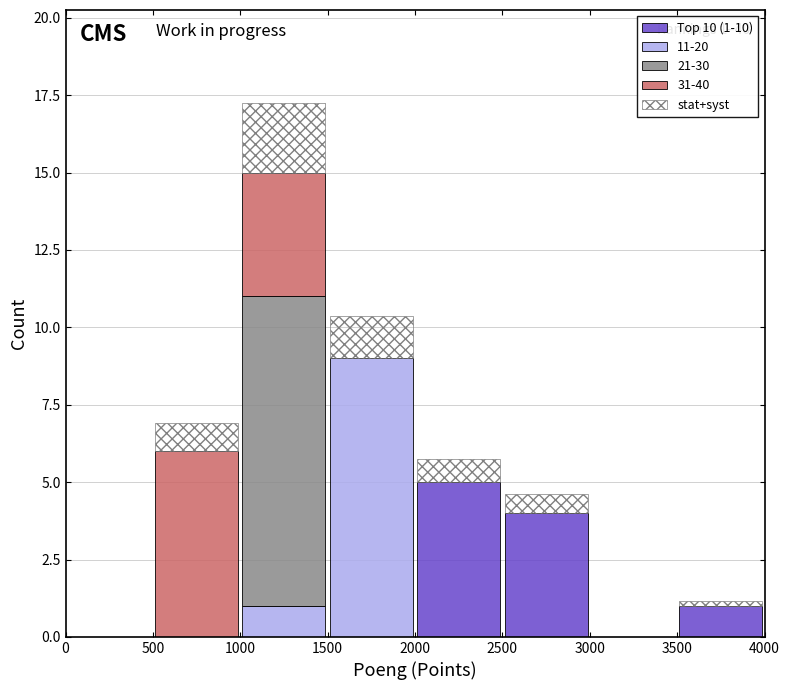

Which range on the x-axis has the tallest stacked bar (by total height)?

1000 to 1500